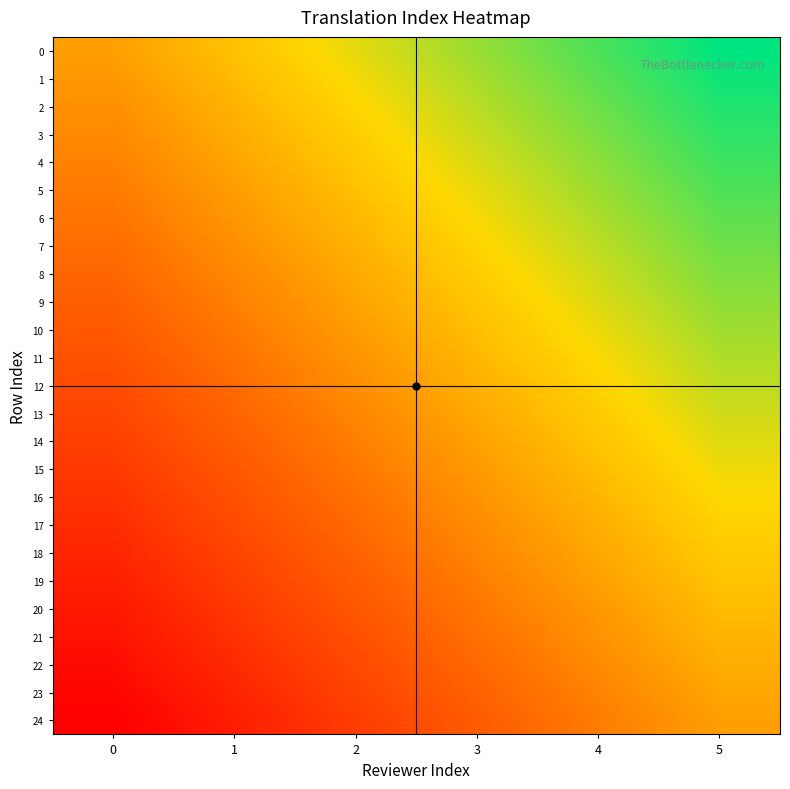

List the series in order of their peak value, lowest first.

24, 23, 22, 21, 20, 19, 18, 17, 16, 15, 14, 13, 12, 11, 10, 9, 8, 7, 6, 5, 4, 3, 2, 1, 0